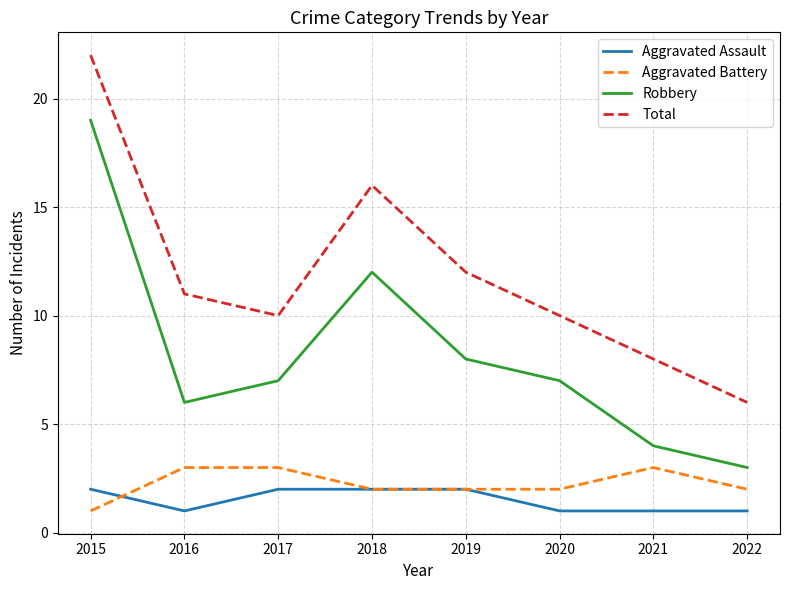

Is the value of Robbery at 2015 greater than the value of Aggravated Assault at 2016?

Yes